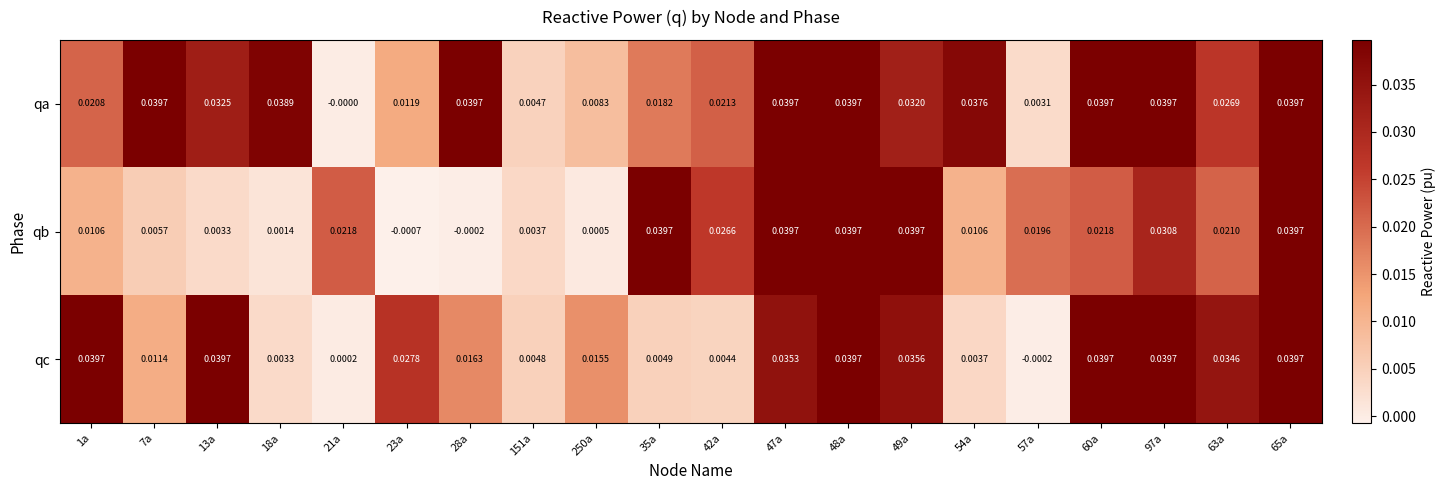

Between 18a and 23a, which series saw the biggest shift?

qa